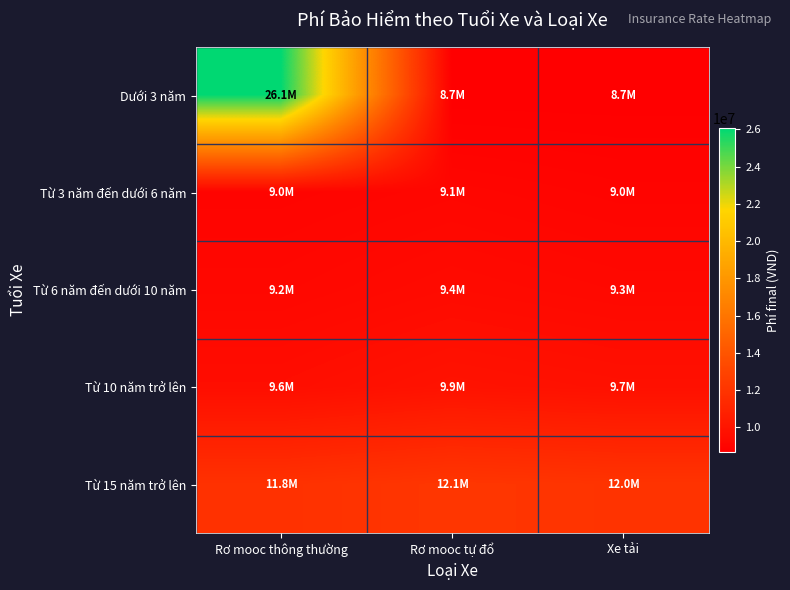

Which series has the largest total across all categories?

Dưới 3 năm